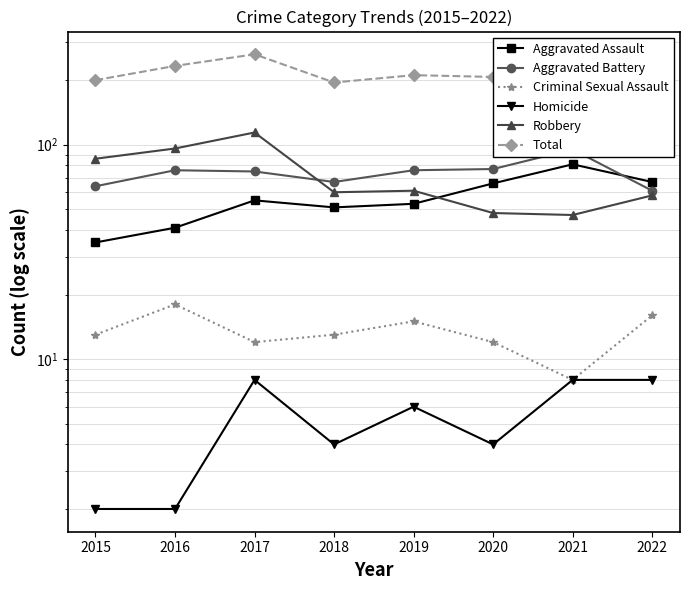

At which label is Robbery closest to 80?

2015